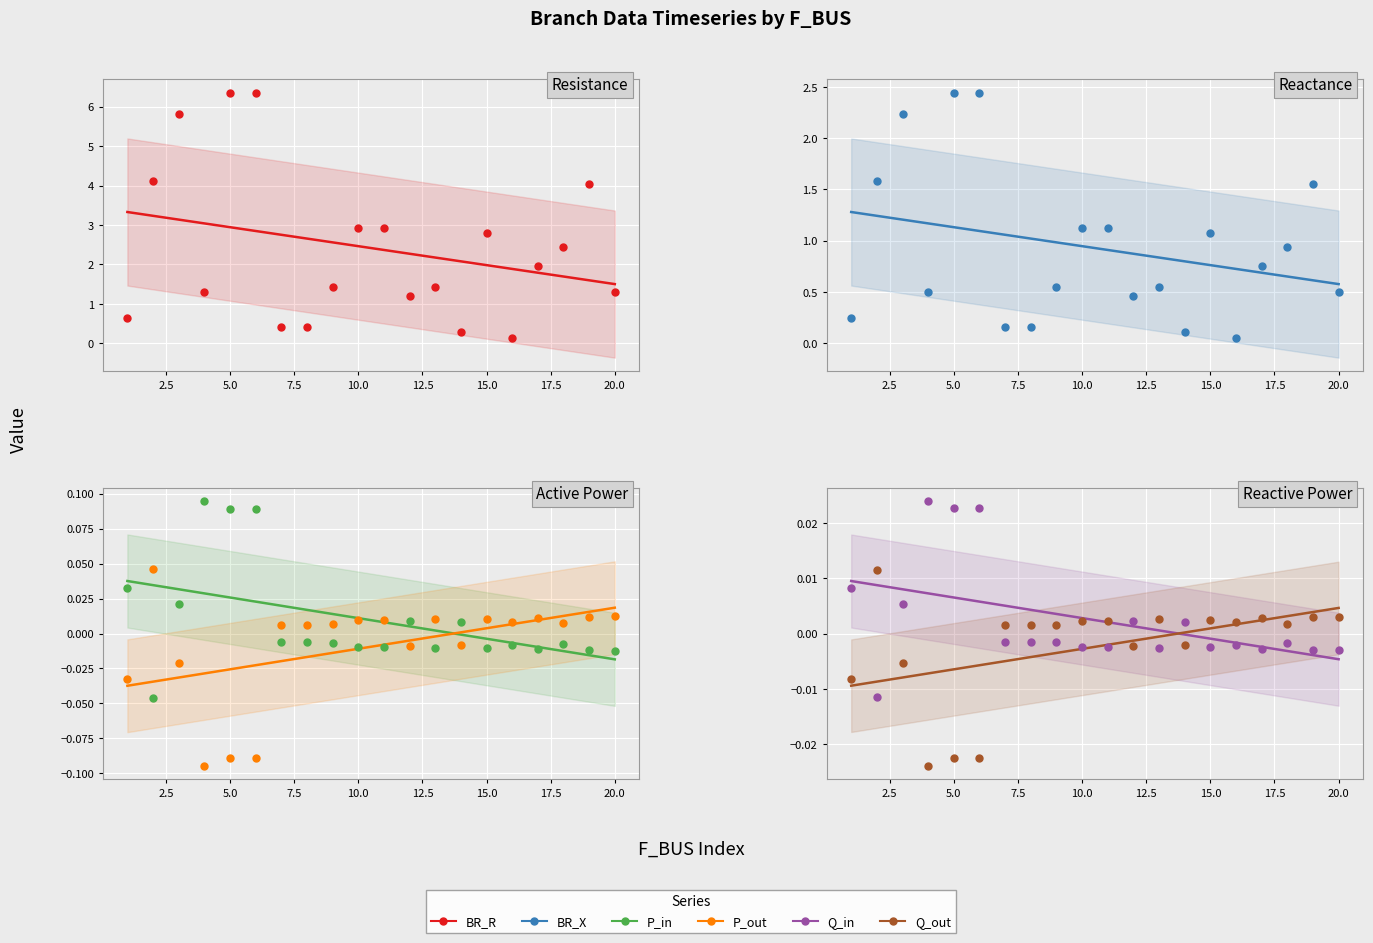

At how many categories does at least one series exceed 5?

3